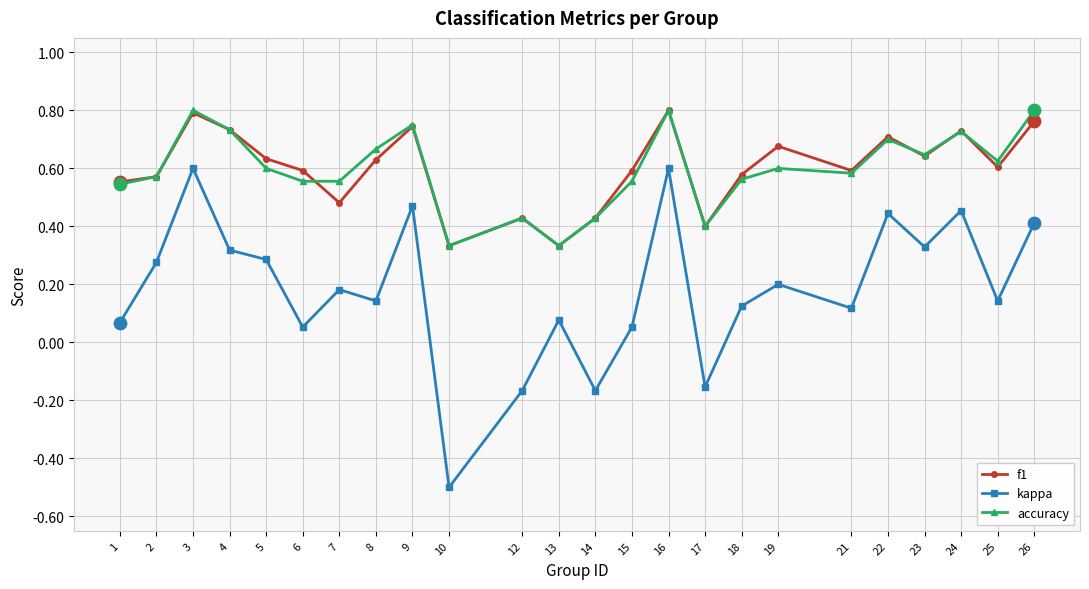

Which series has the largest range (max minus min)?

kappa